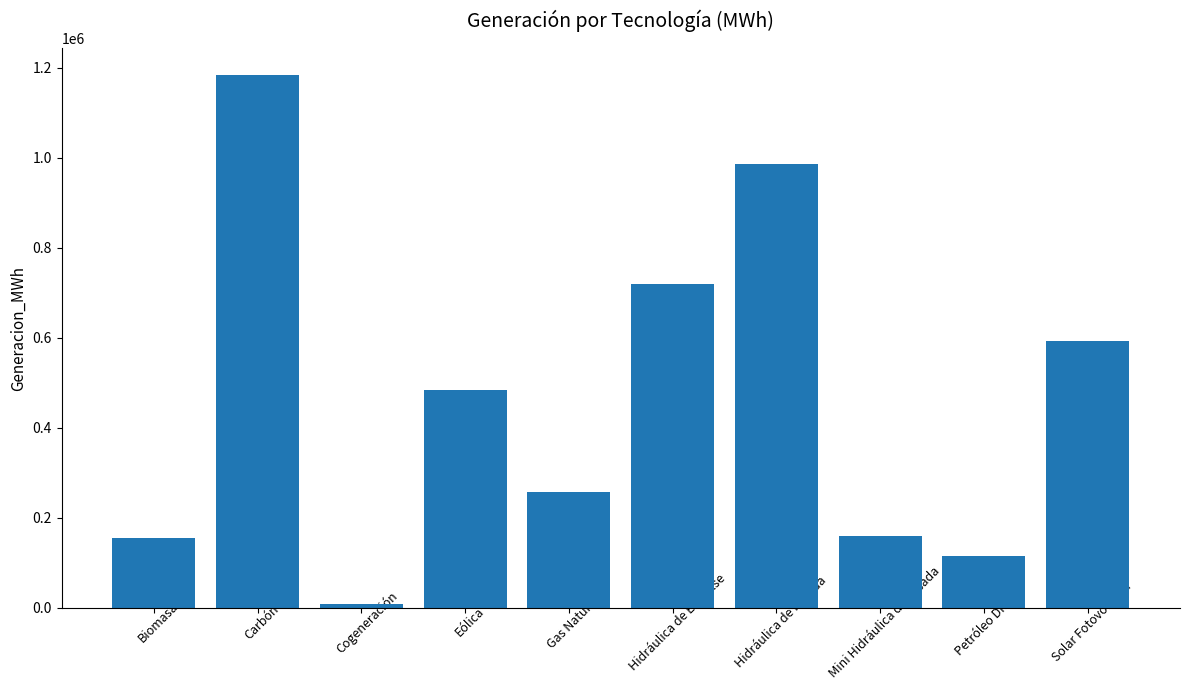

The value at Carbón is 2011662.7. True or false?

False